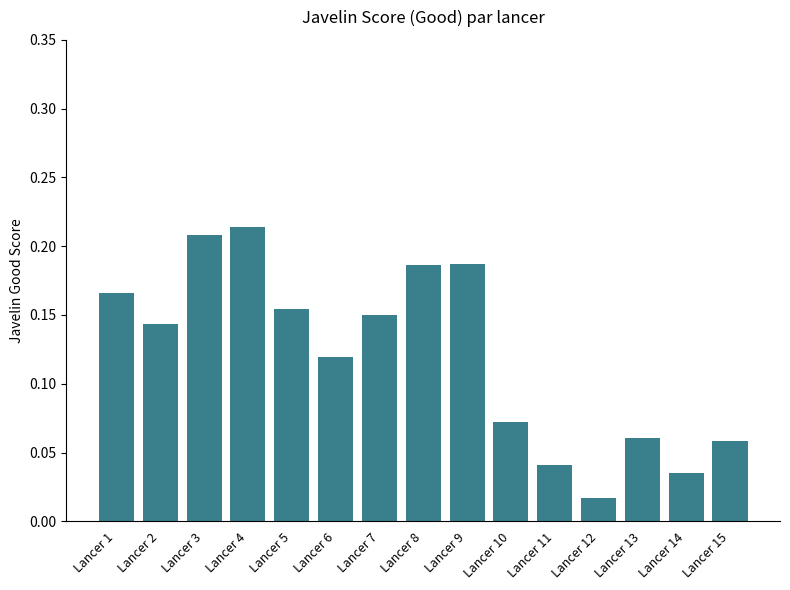

What is the sum of all values?

1.8